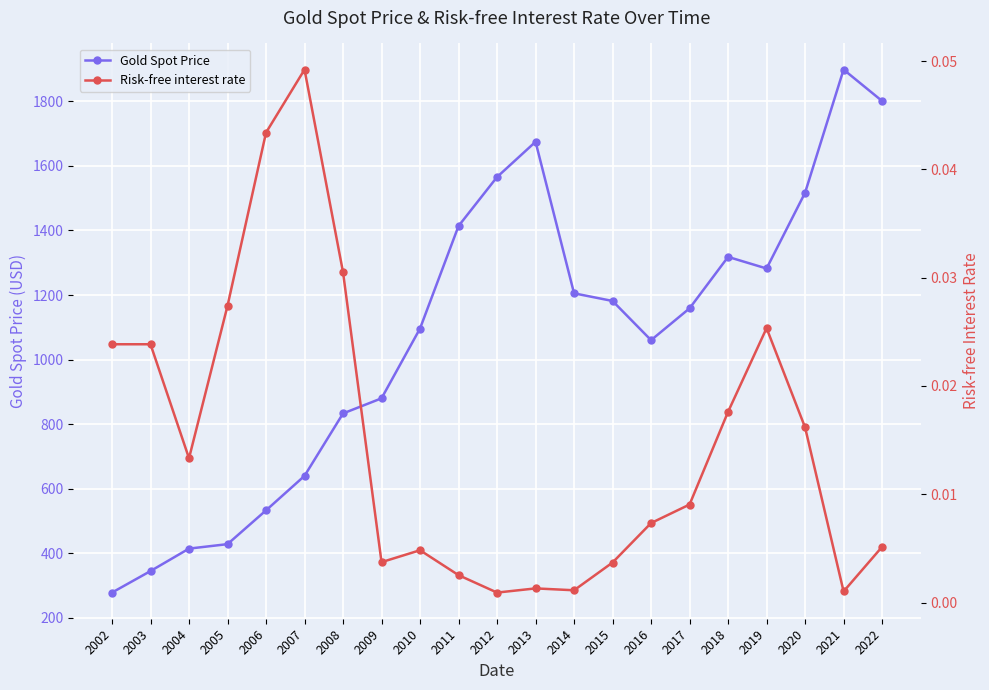

How many lines are shown in the chart?

2